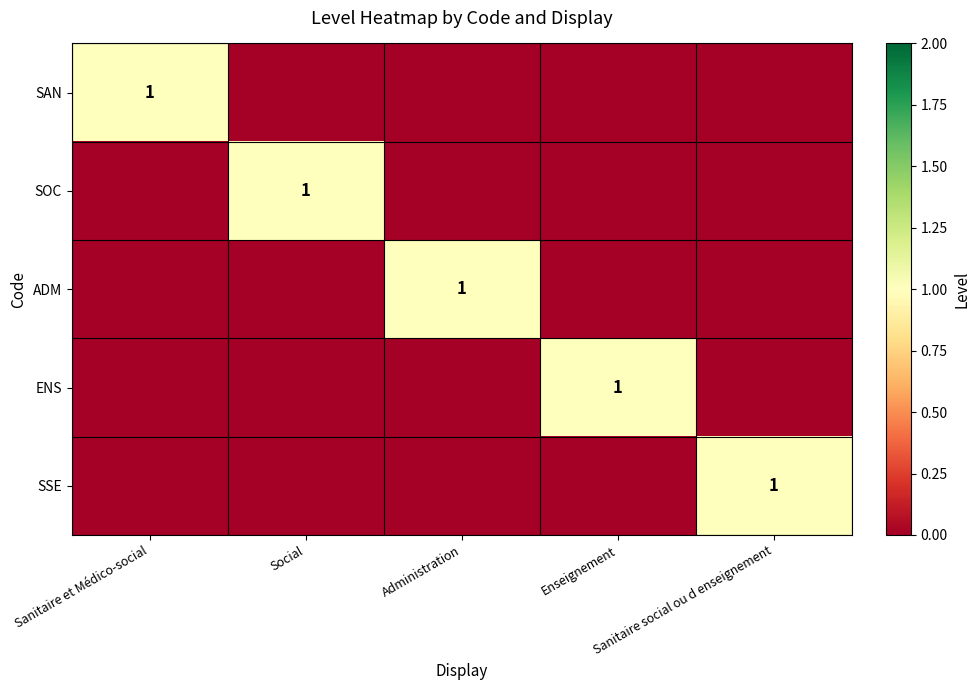

List the labels in order of SAN value, largest first.

Sanitaire et Médico-social, Social, Administration, Enseignement, Sanitaire social ou d enseignement